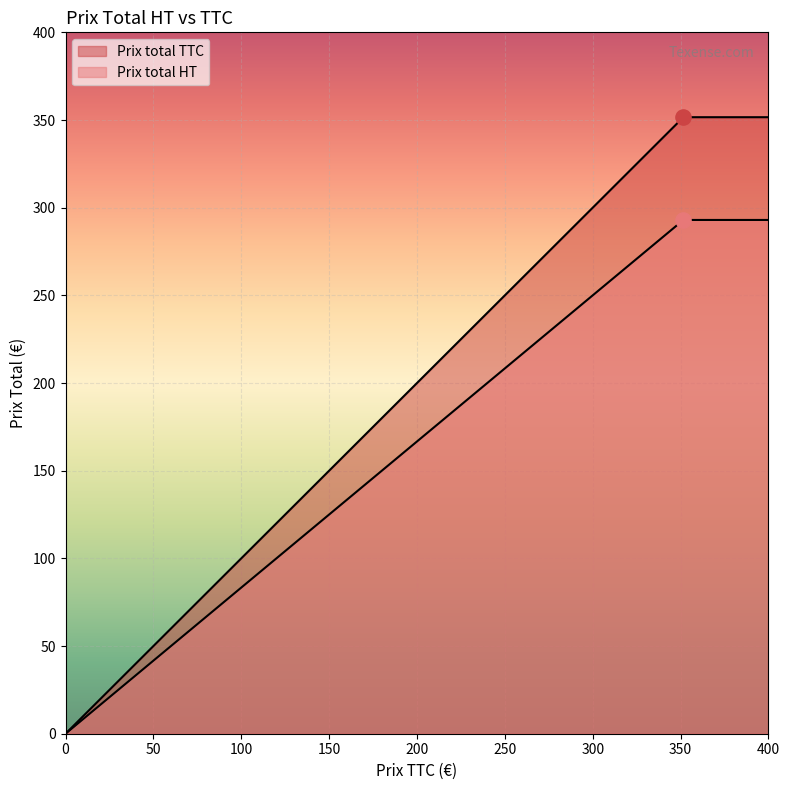

What are all the series names shown in the legend?

Prix total HT, Prix total TTC